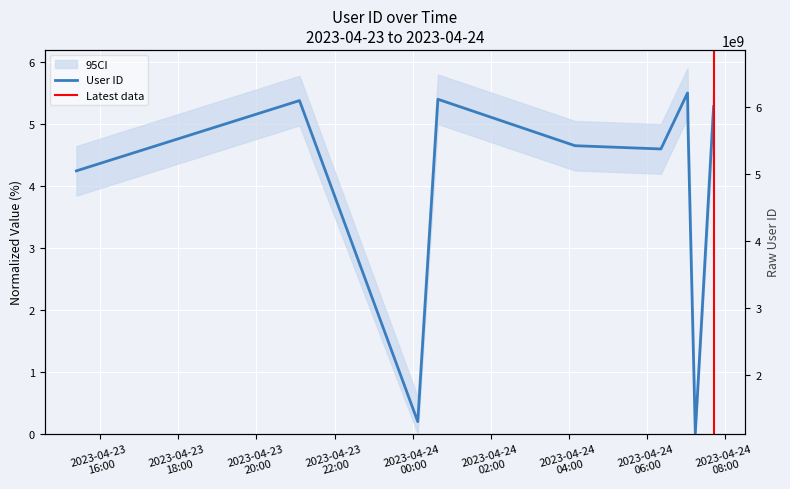

Rank the categories by value from highest to lowest.

2023-04-24 07:02:34, 2023-04-24 00:38:52, 2023-04-23 21:06:06, 2023-04-24 07:42:39, 2023-04-24 07:03:27, 2023-04-24 04:09:33, 2023-04-24 06:21:39, 2023-04-23 15:23:11, 2023-04-24 00:07:55, 2023-04-24 07:14:30